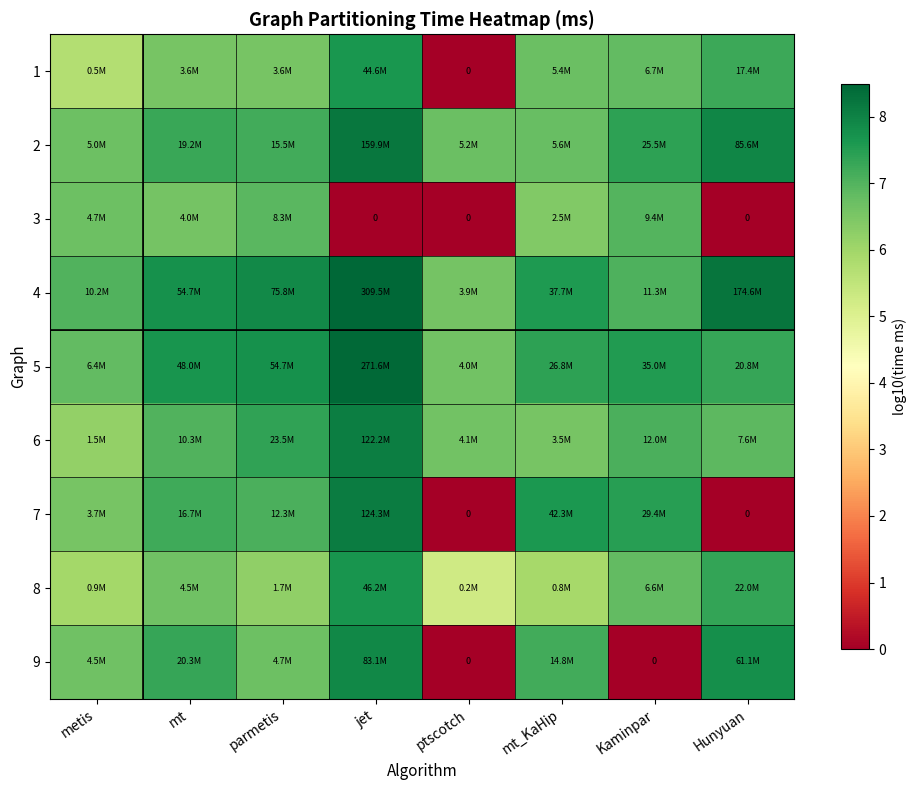

Between parmetis and ptscotch, which is larger?

parmetis